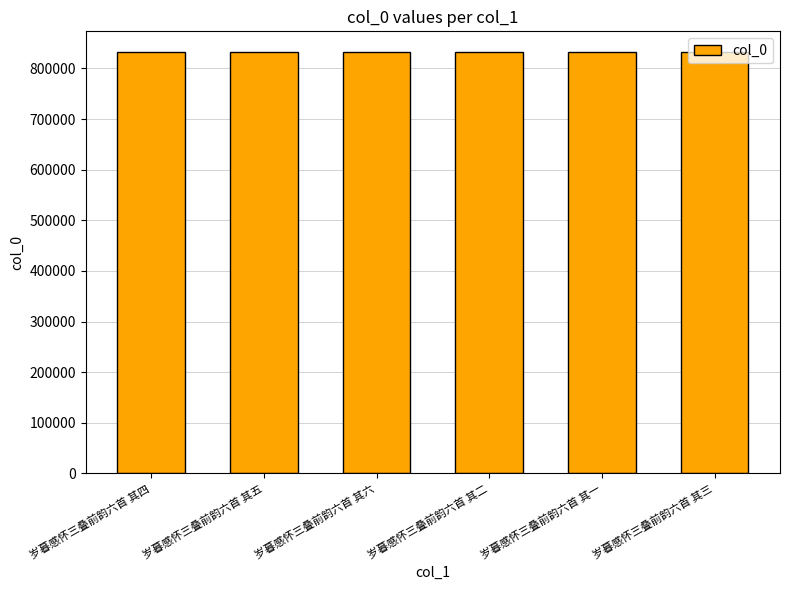

The value at 岁暮感怀三叠前韵六首 其一 is 831620. True or false?

True